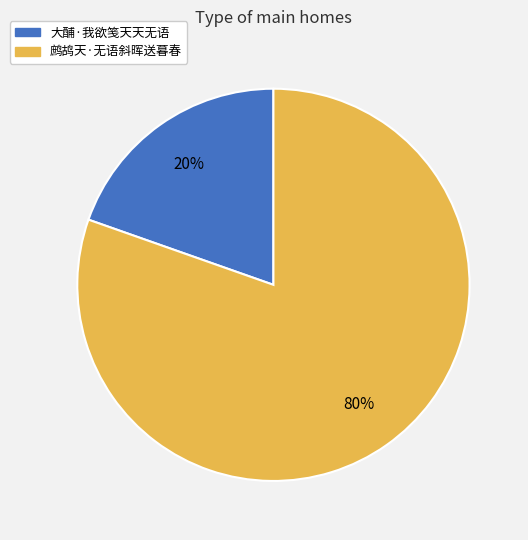

Between 鹧鸪天·无语斜晖送暮春 and 大酺·我欲笺天天无语, which is larger?

鹧鸪天·无语斜晖送暮春